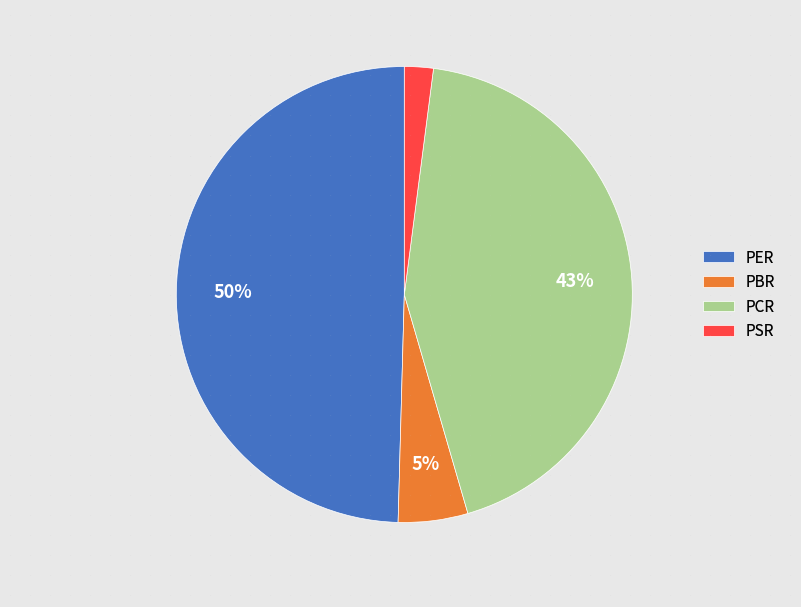

Do PCR and PSR together represent more than half of the pie?

No